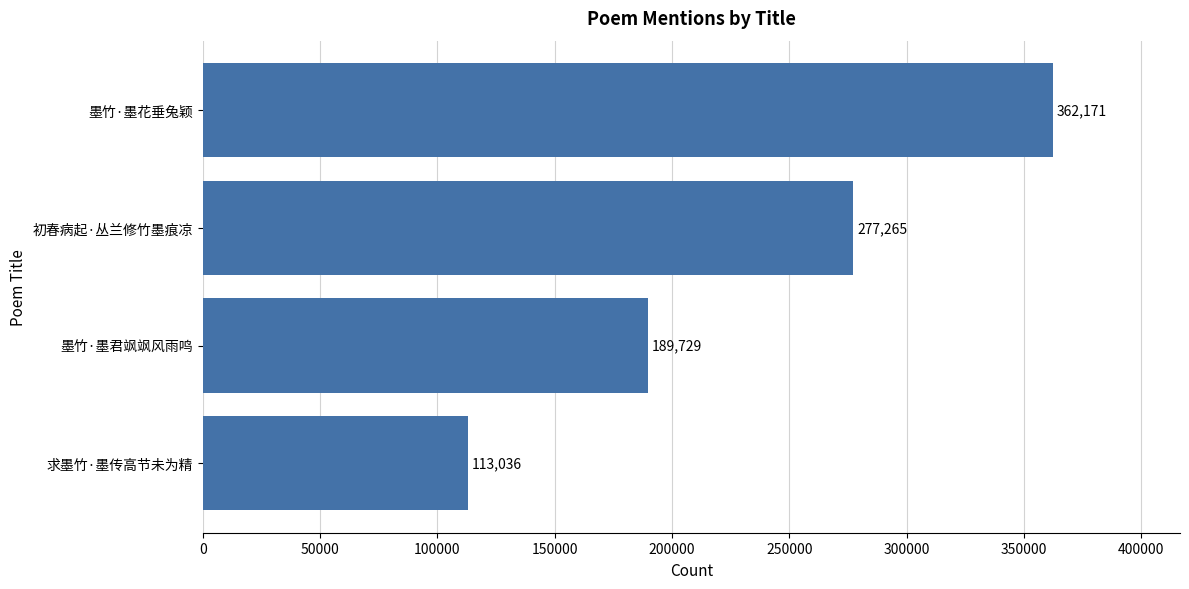

Rank the categories by value from highest to lowest.

墨竹·墨花垂兔颖, 初春病起·丛兰修竹墨痕凉, 墨竹·墨君飒飒风雨鸣, 求墨竹·墨传高节未为精